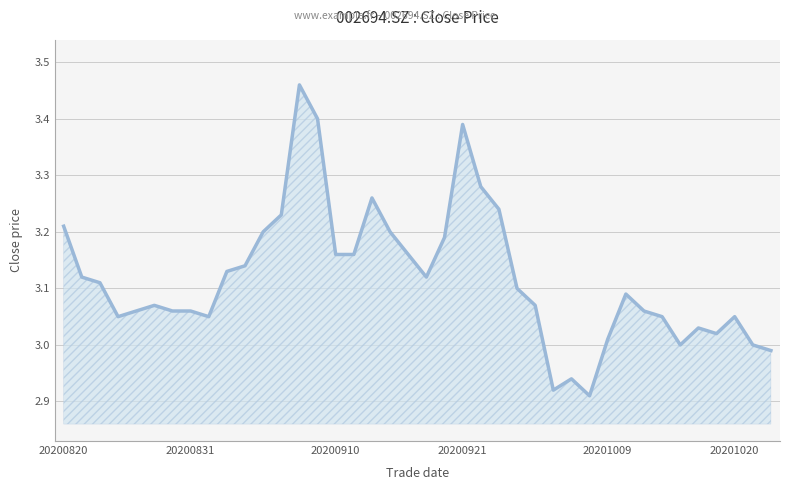

Where is the data nearest to the value 3?

34